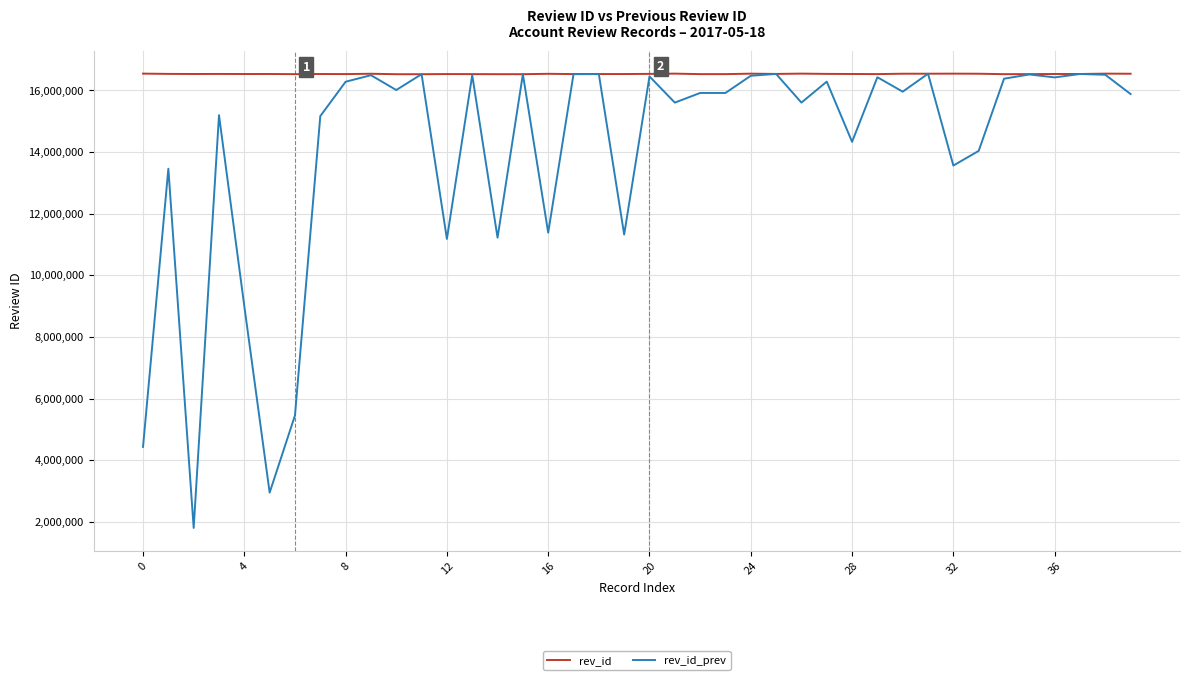

Which series has the largest total across all categories?

rev_id